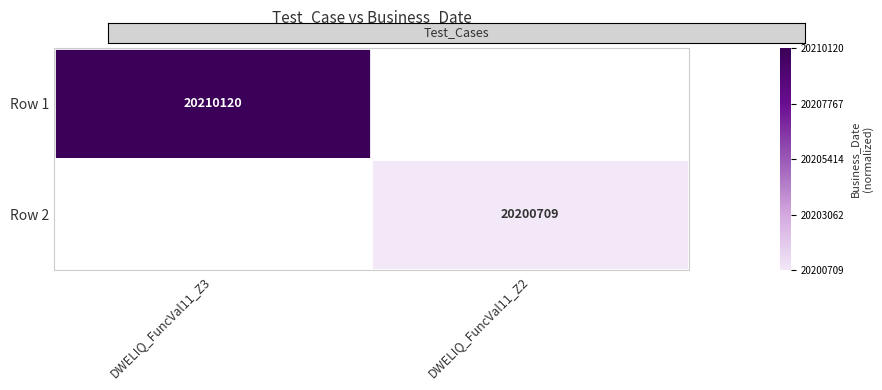

Is it true that Row 2 equals 9102660 at DWELIQ_FuncVal11_Z2?

False